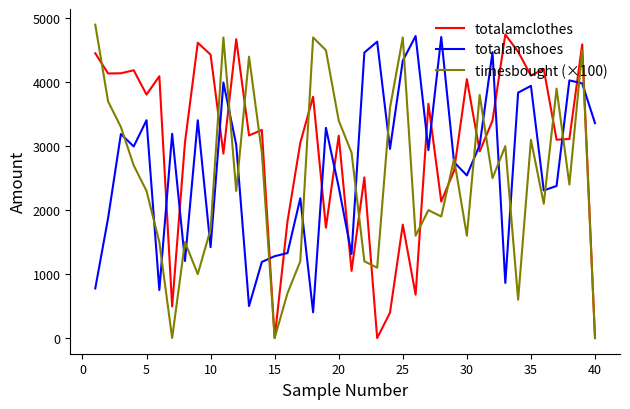

How many lines are shown in the chart?

3